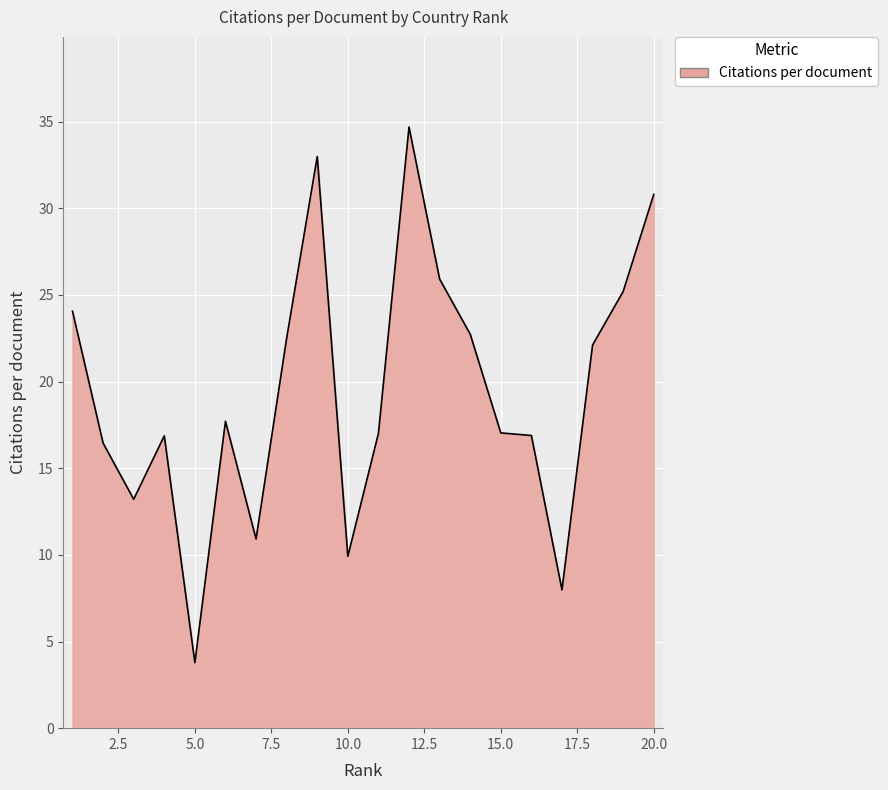

What is the difference between the maximum and minimum values?

30.9